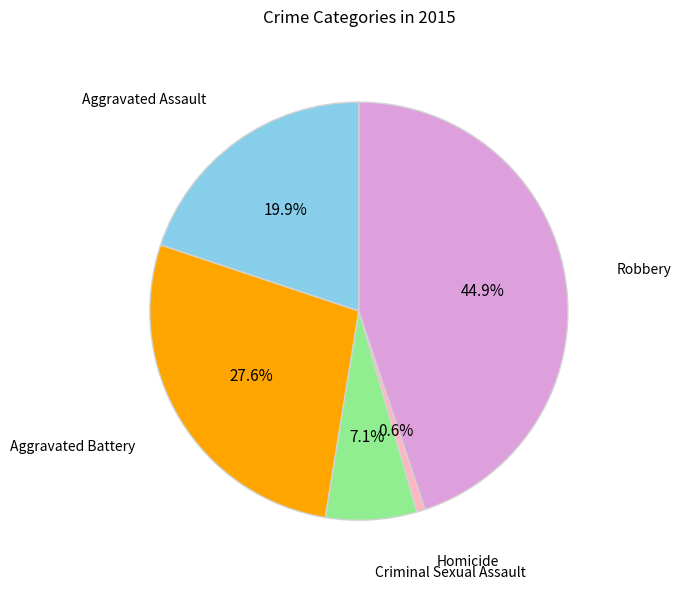

Rank the categories by value from lowest to highest.

Homicide, Criminal Sexual Assault, Aggravated Assault, Aggravated Battery, Robbery